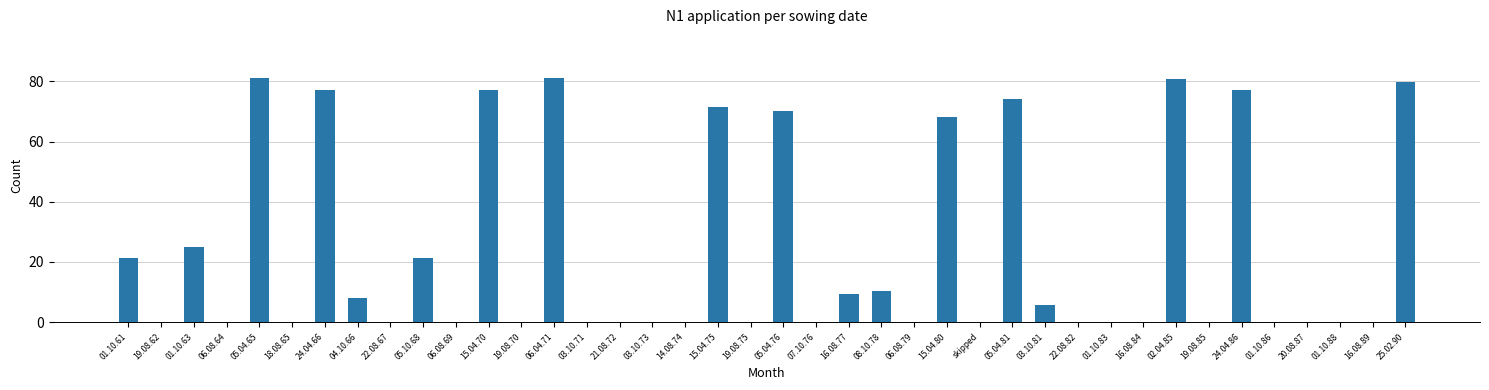

Is it true that the value at 16.08.77 is 9.2?

True